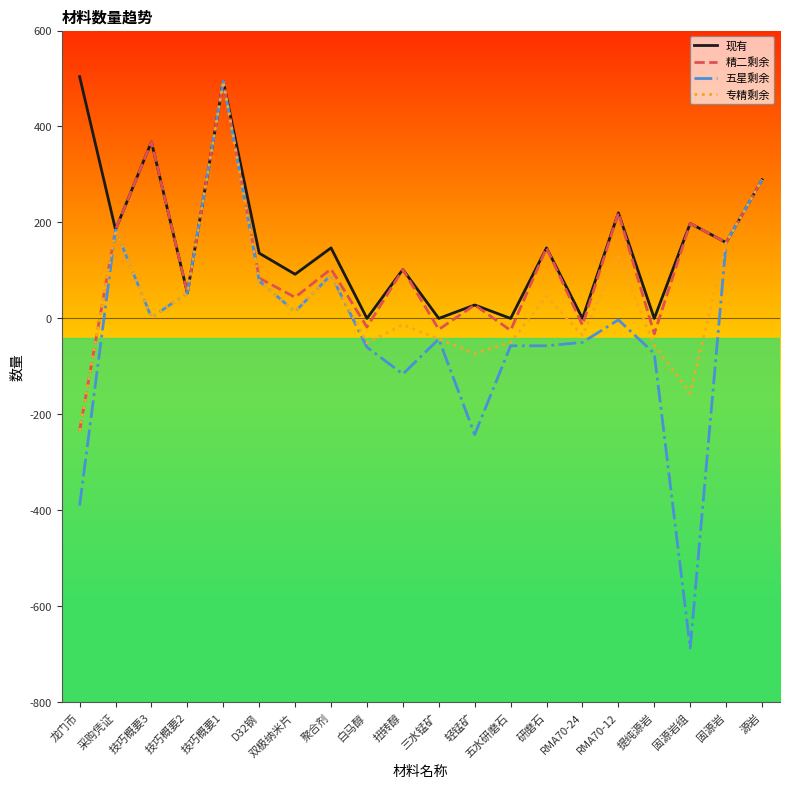

How many lines are shown in the chart?

4